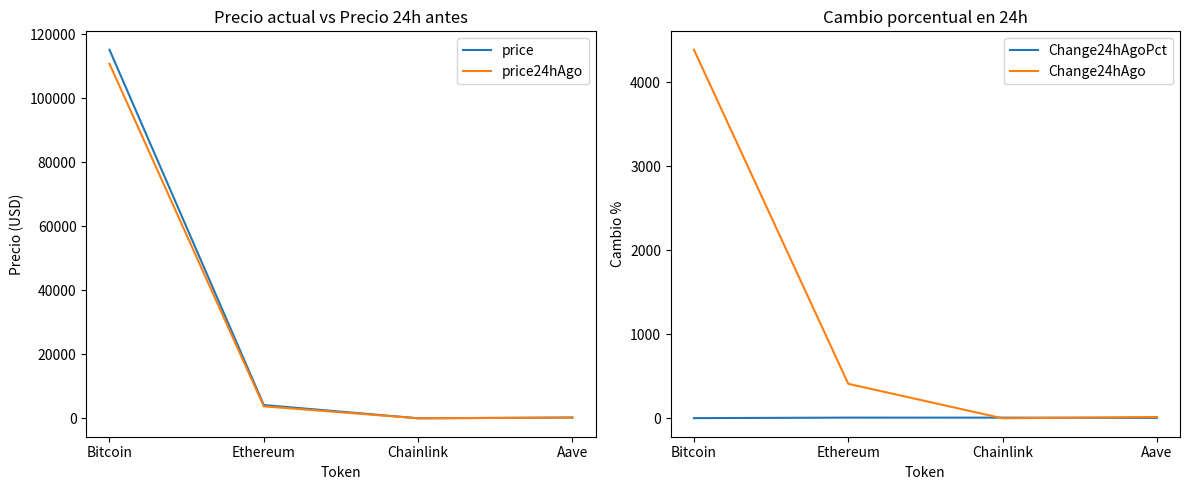

At which label does price reach its minimum?

Chainlink